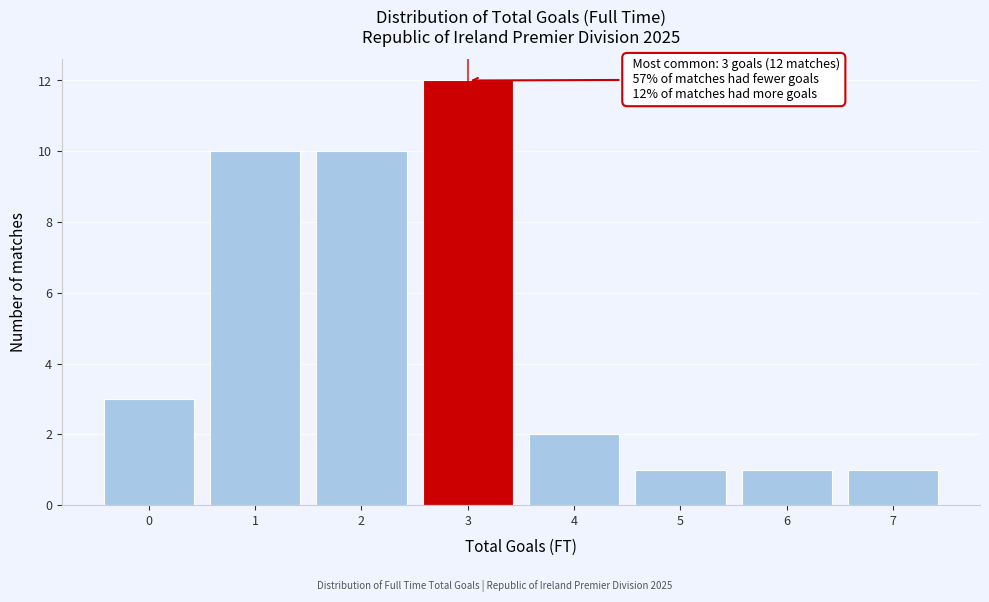

Reading right to left, extract all data points from this chart.

1	1	1	2	12	10	10	3